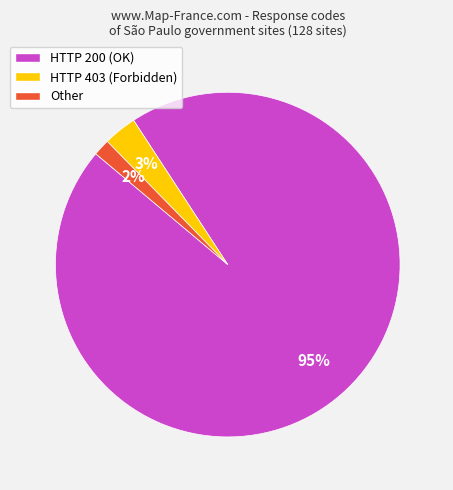

To the nearest percent, what portion does Other represent?

2%